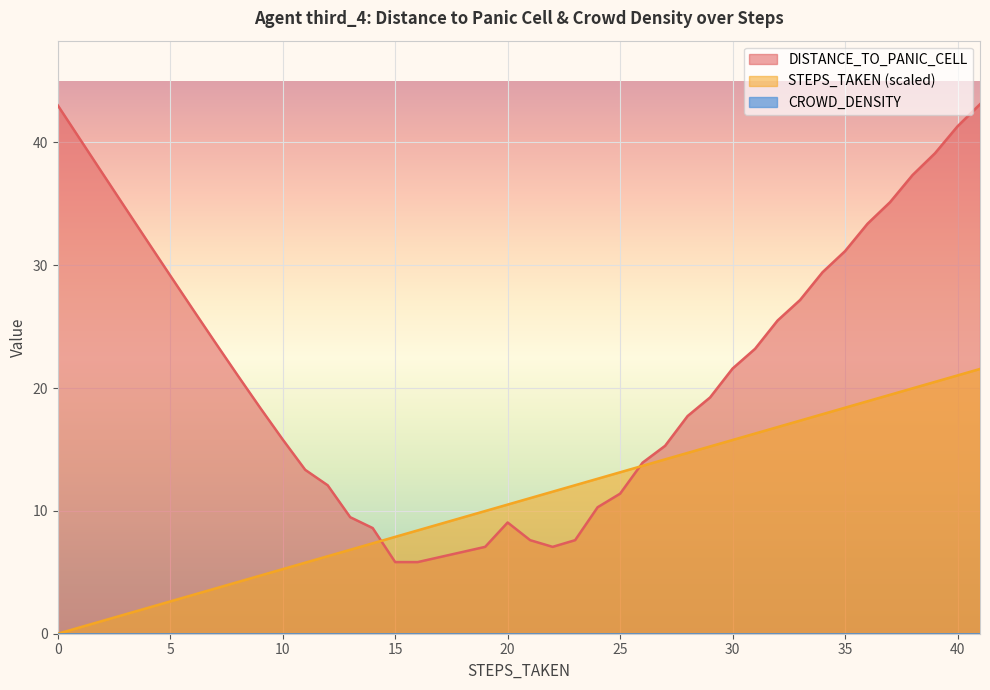

True or false: STEPS_TAKEN and DISTANCE_TO_PANIC_CELL intersect in this chart.

True